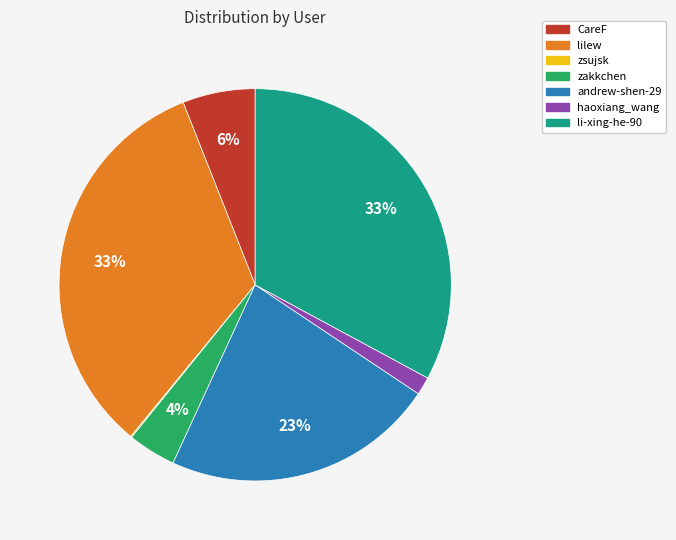

Is the sum of zakkchen and andrew-shen-29 greater than half?

No